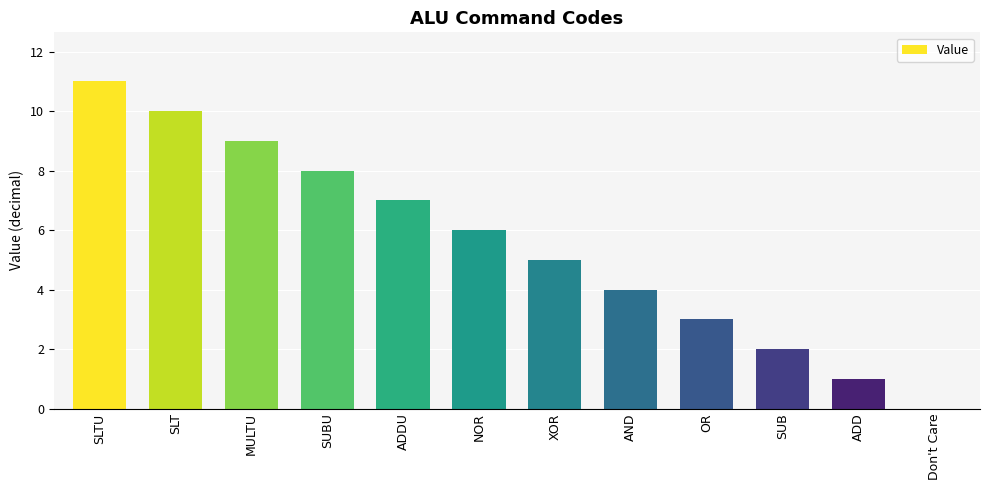

How many values are above zero?

11